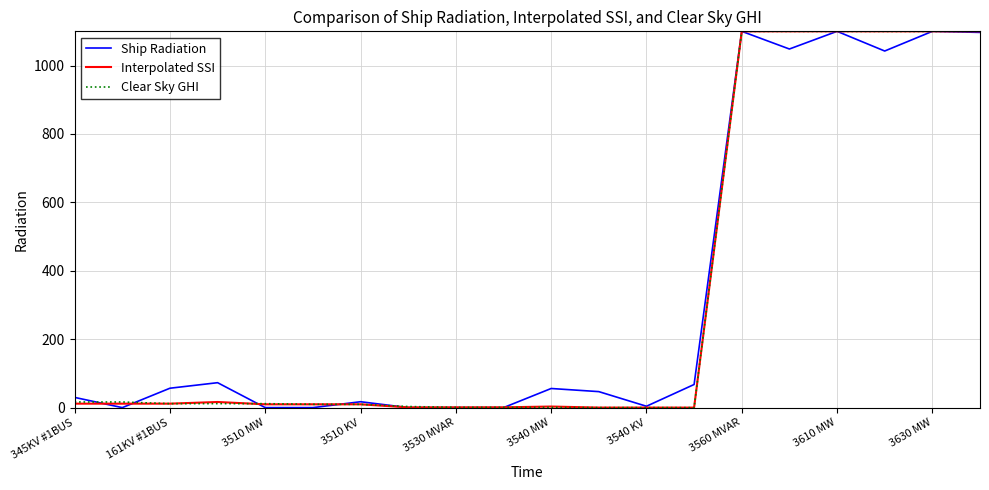

What is the greatest value displayed?

1100.0